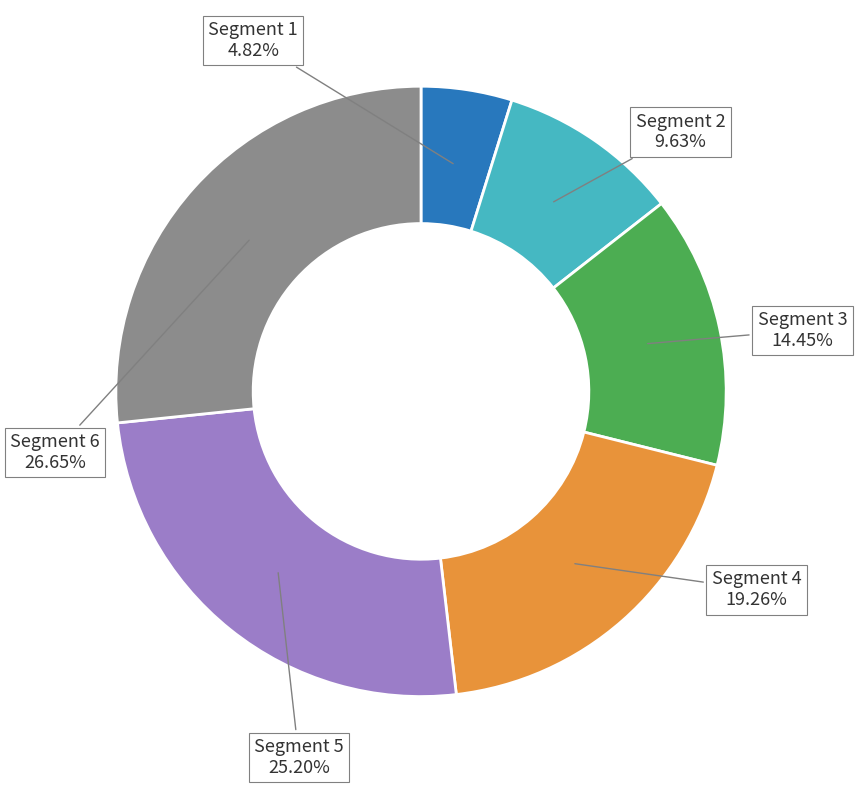

Is there any slice that represents more than half of the pie?

No